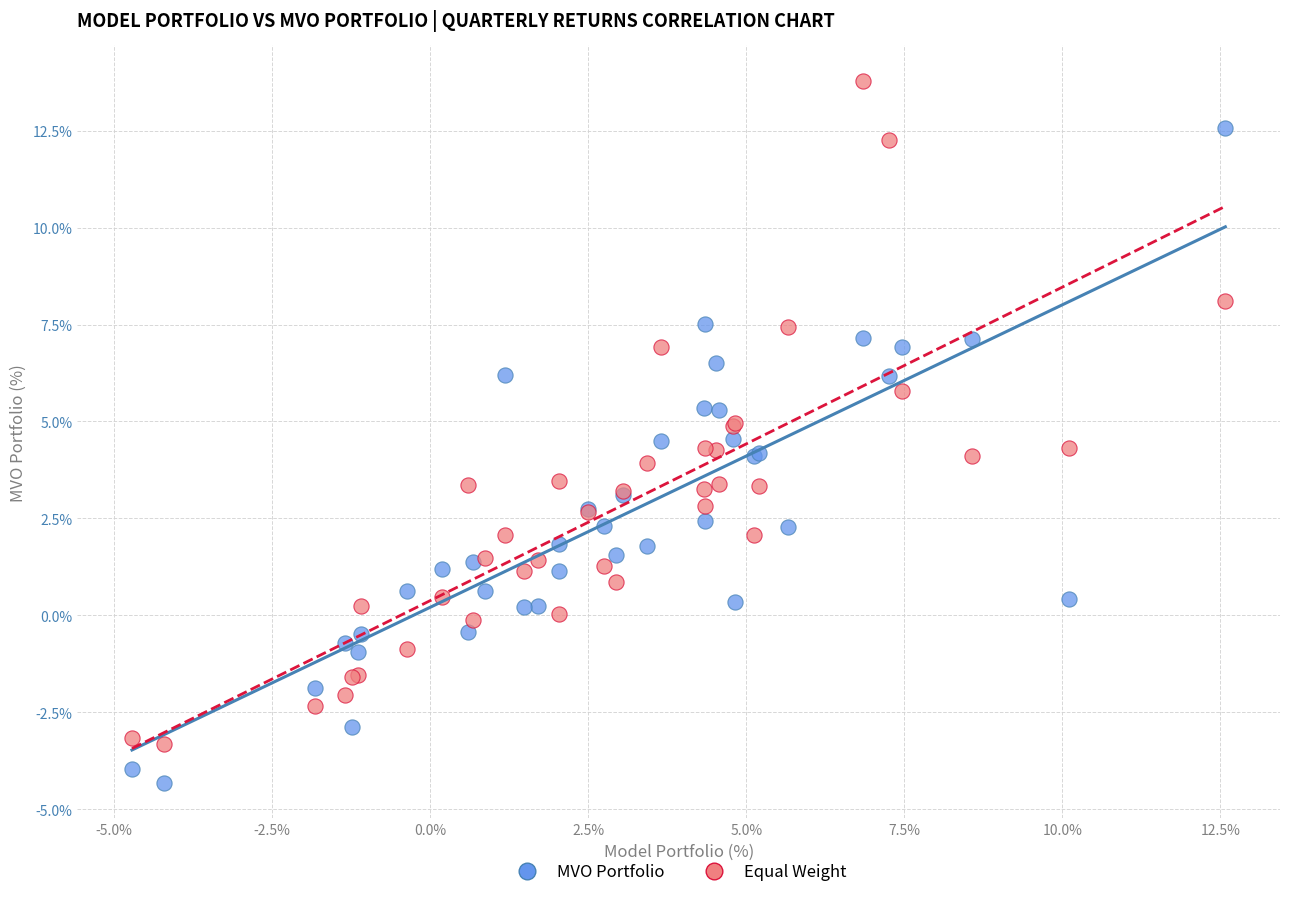

What is the X range (max minus min) for the scatter plot?

17.3